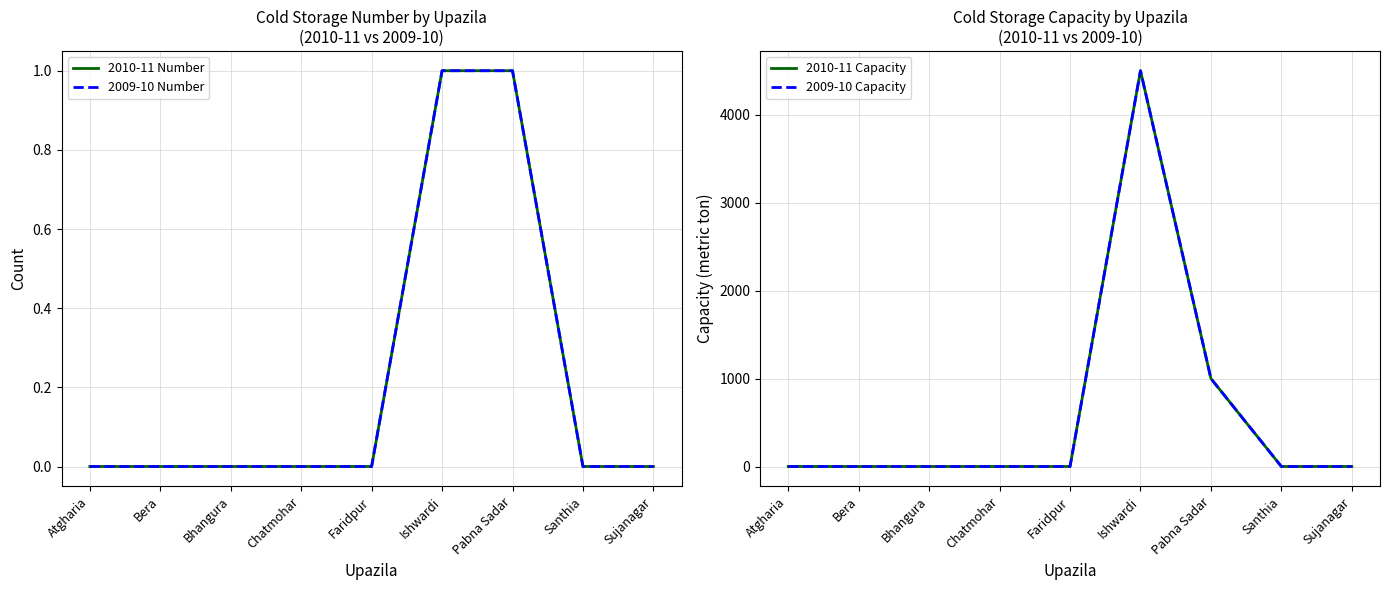

How many data points in 2009-10 Capacity are above 0?

2